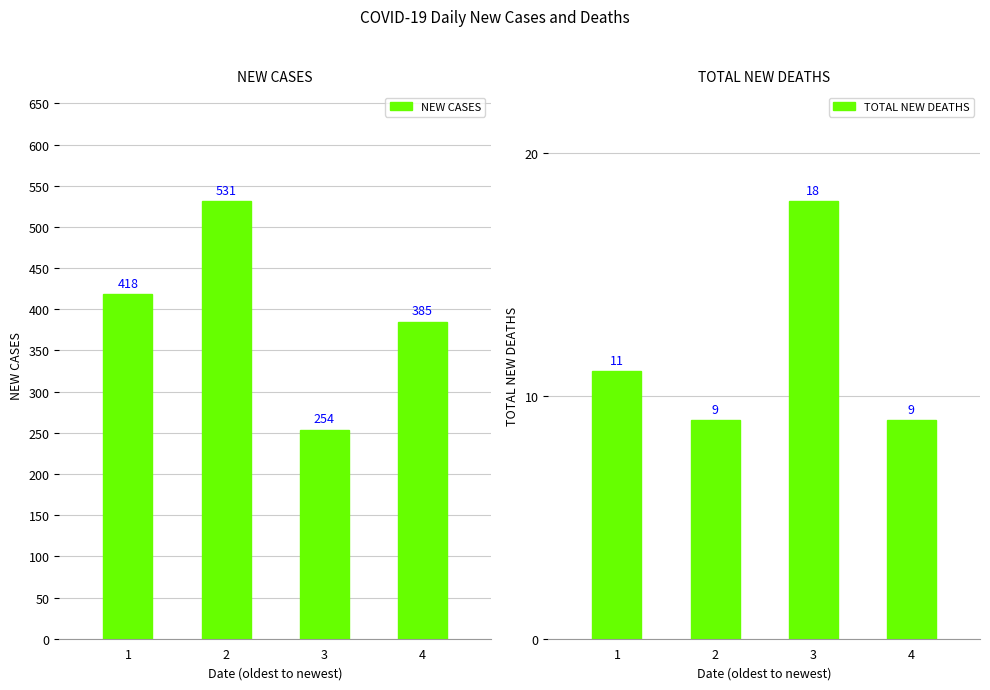

True or false: NEW CASES has a value of 207 at 4.

False